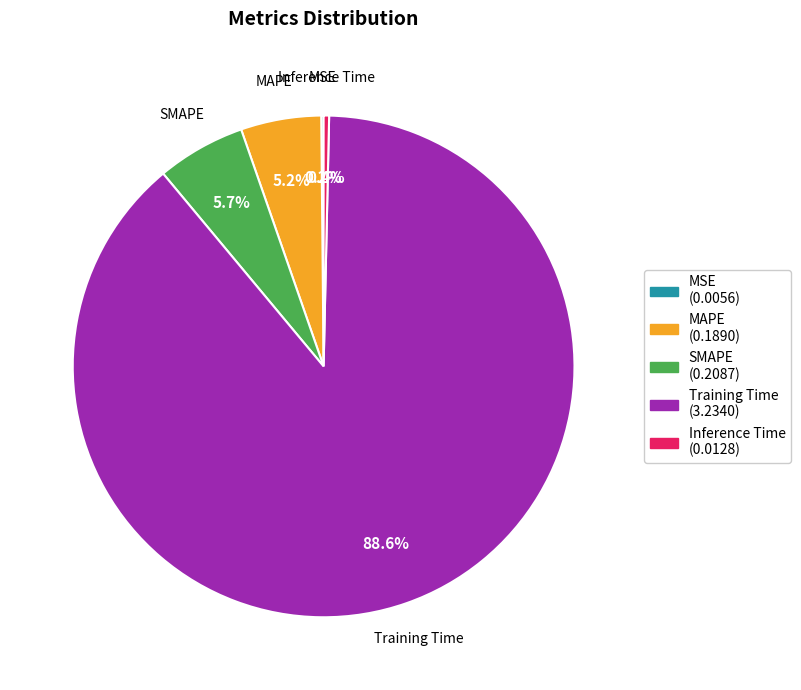

Between MAPE and Training Time, which is larger?

Training Time